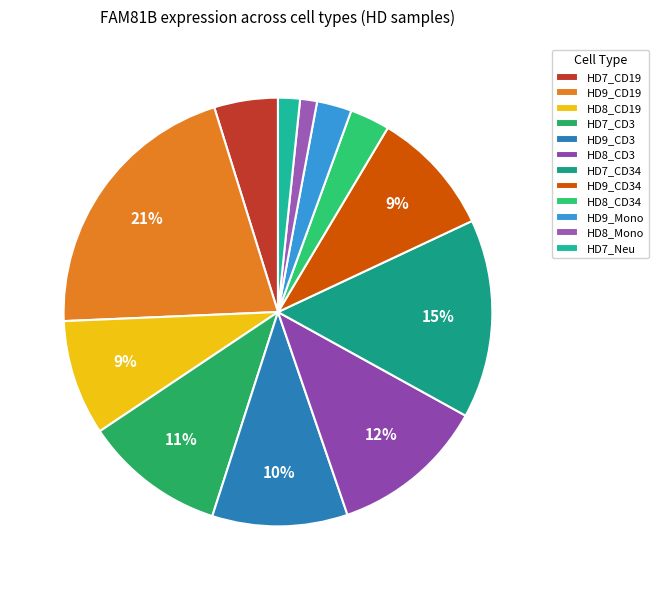

What percentage is the HD8_Mono slice, to the nearest percent?

1%